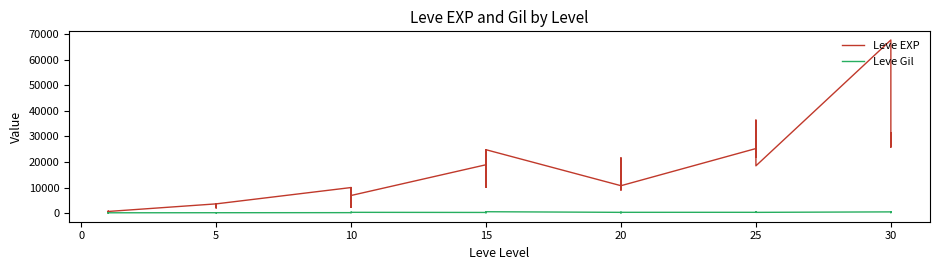

True or false: Leve Gil has more than 1 points higher than both neighbors.

True